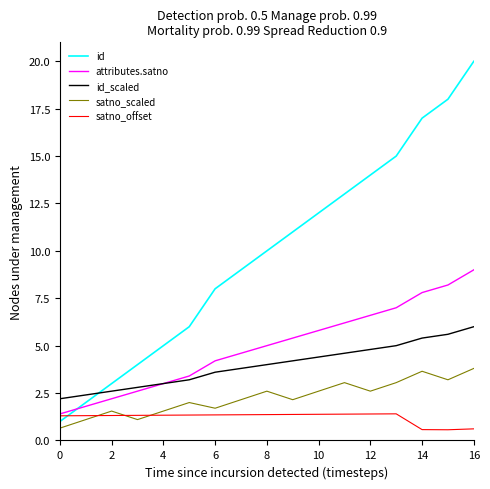

What is the highest value of the satno_offset series?

1.4